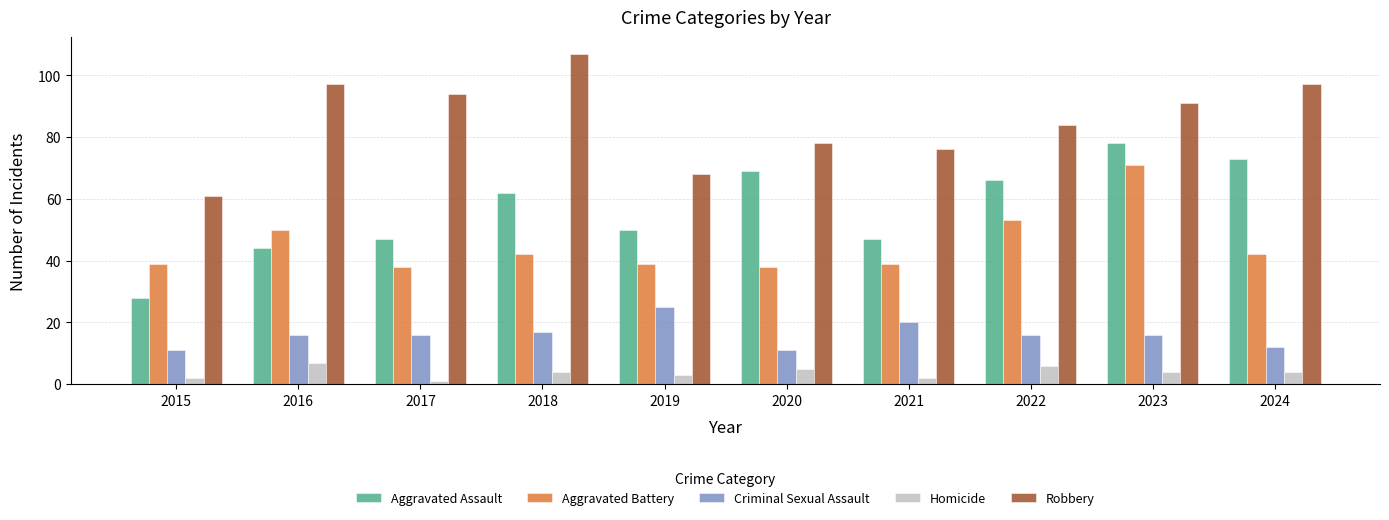

What is the difference between the highest and lowest values at 2021?

74